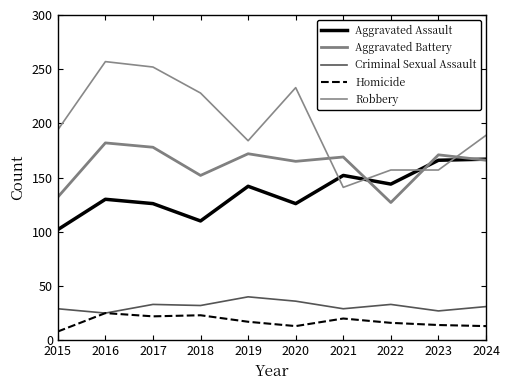

Which series has the largest range (max minus min)?

Robbery